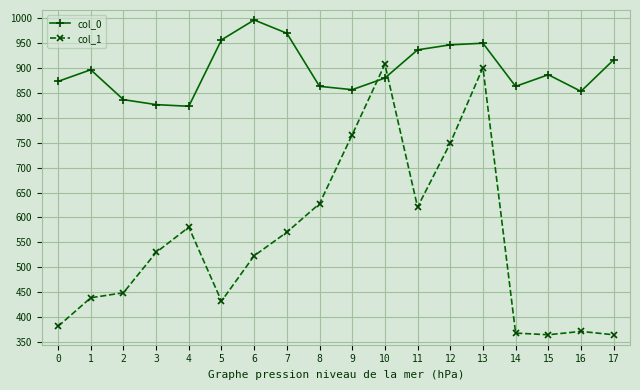

What is the difference between the highest and lowest values at 17?

552.2